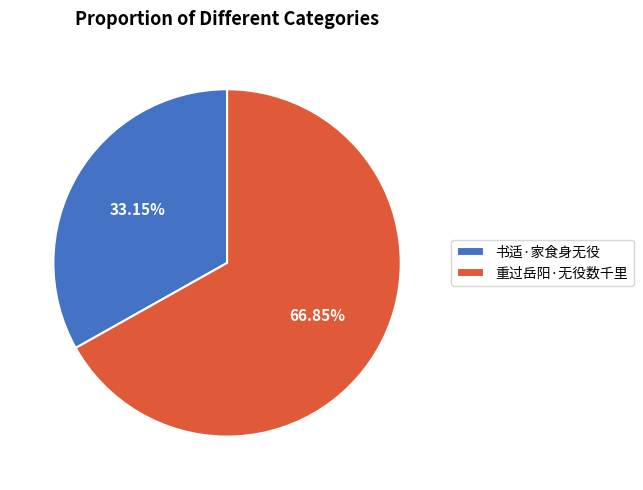

The 书适·家食身无役 slice represents 33% of the pie. True or false?

True